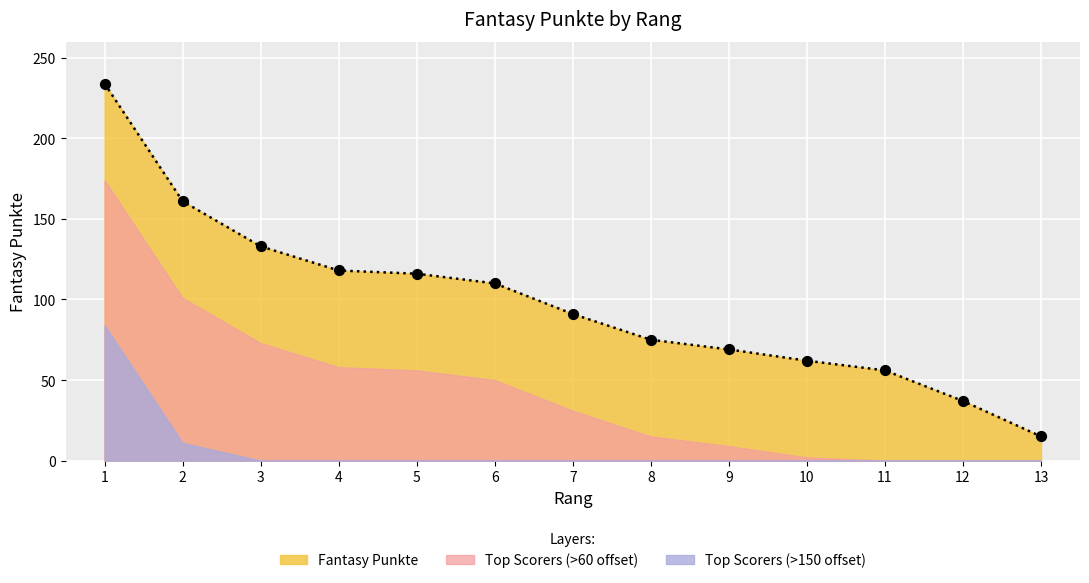

Approximately how many times larger is the value at 4 compared to 8?

1.6